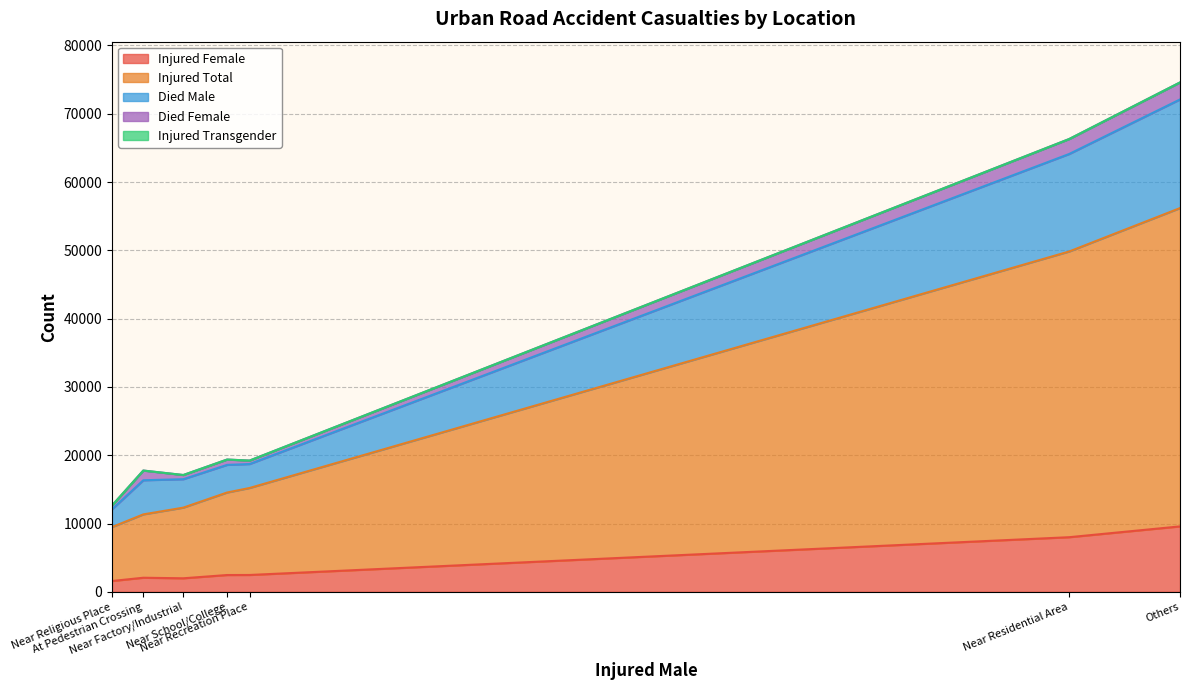

Rank the categories by Died Male value from highest to lowest.

Others, Near Residential Area, At Pedestrian Crossing, Near Factory/Industrial, Near School/College, Near Recreation Place, Near Religious Place